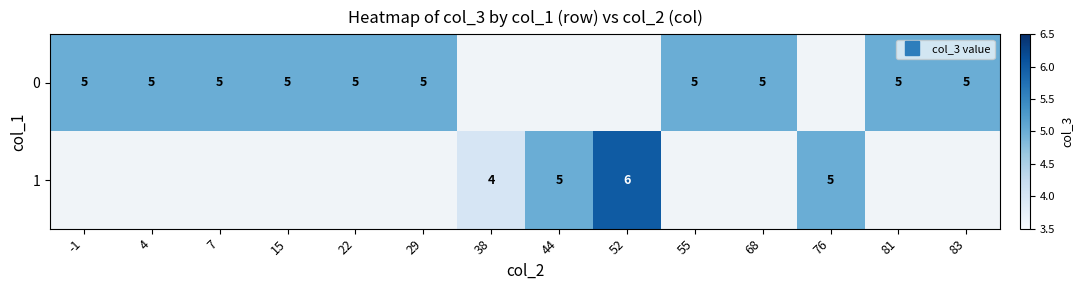

At which label does 0 reach its minimum?

-1